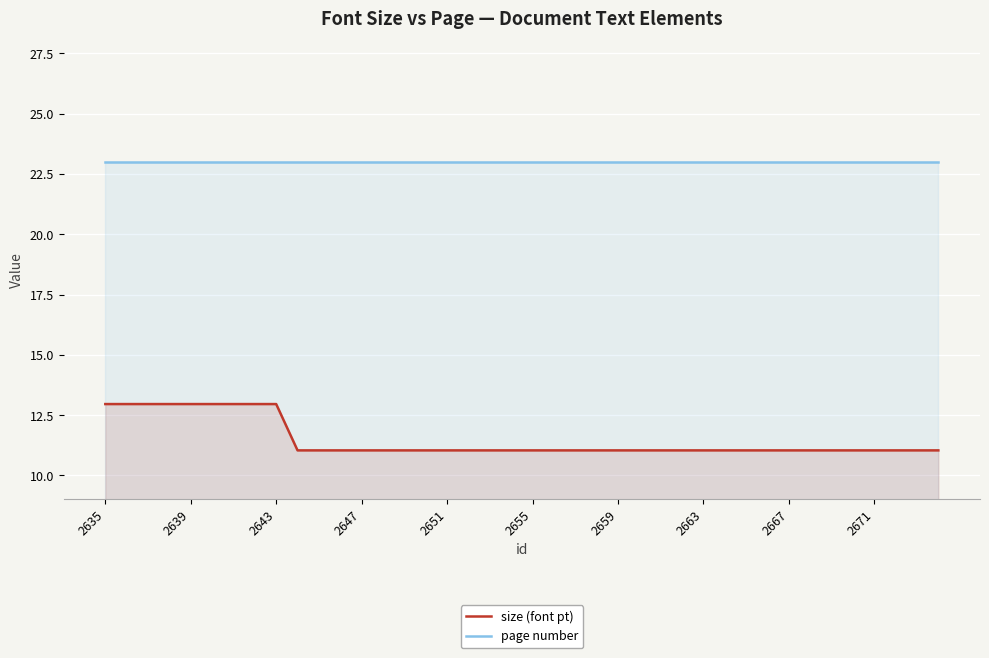

What is the difference between the highest and lowest values at 2659?

12.0